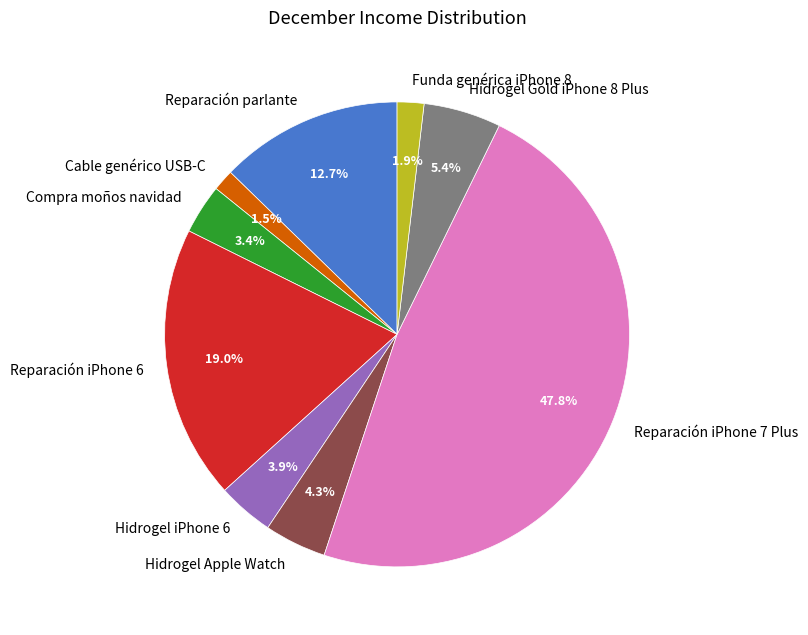

Combined, do Hidrogel iPhone 6 and Reparación iPhone 7 Plus account for over 50%?

Yes